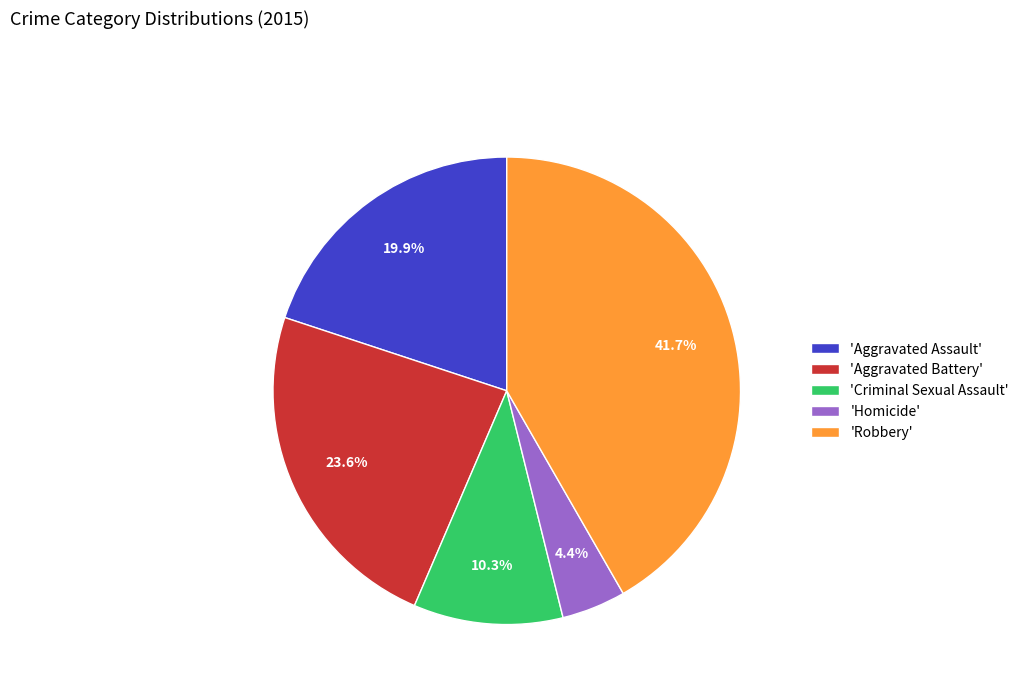

What is the total percentage of 'Criminal Sexual Assault' and 'Aggravated Battery'?

33.9%